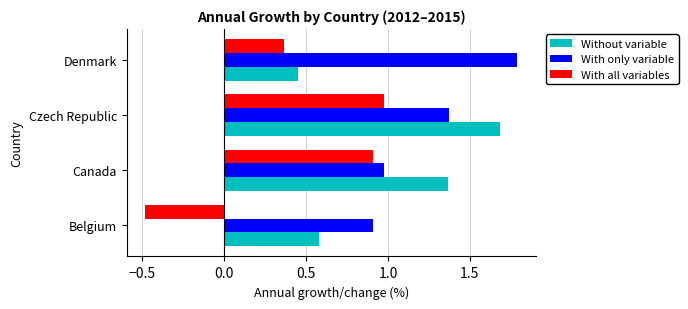

Rank the series by their average value, from highest to lowest.

With only variable, Without variable, With all variables